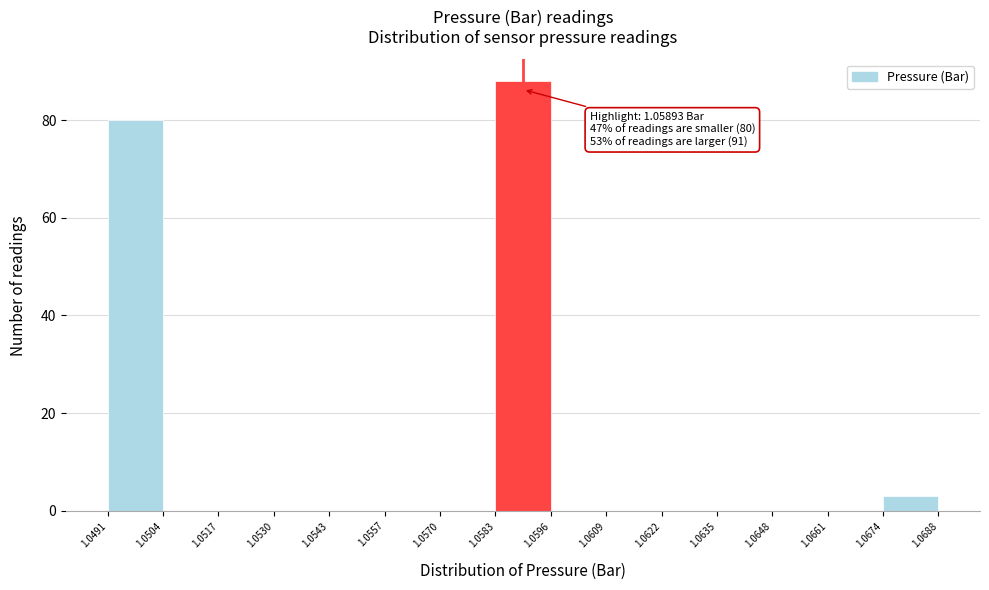

Over which range of the x-axis is the bar tallest?

1.0583 to 1.0596